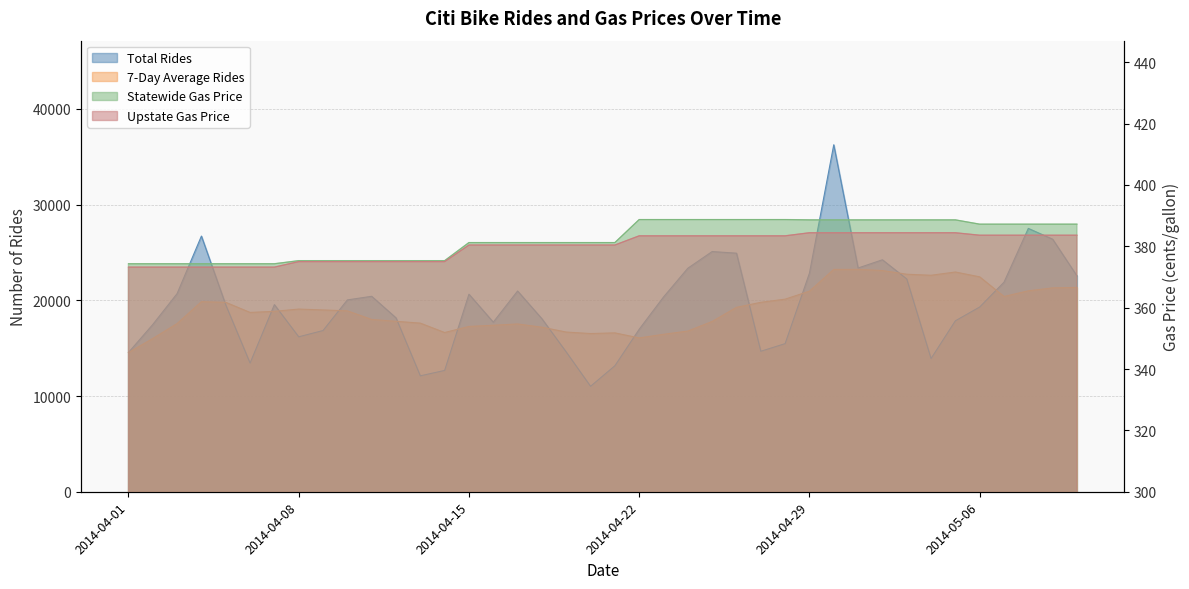

How many distinct data groups are displayed?

4